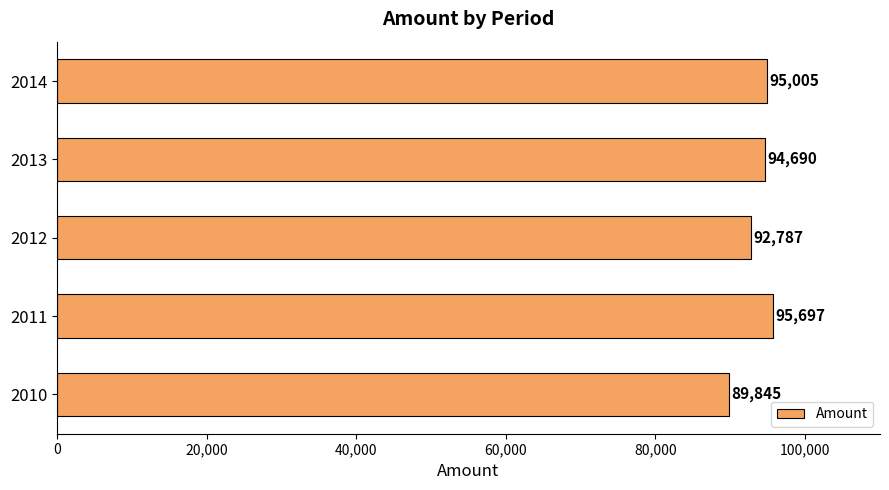

Reading top to bottom, extract all data points from this chart.

2014=95005	2013=94690	2012=92787	2011=95697	2010=89845